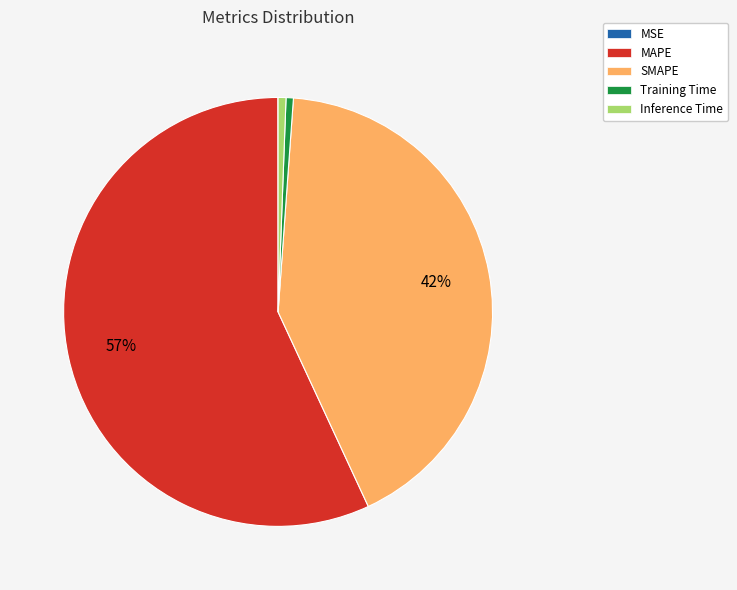

To the nearest percent, what portion does Training Time represent?

1%